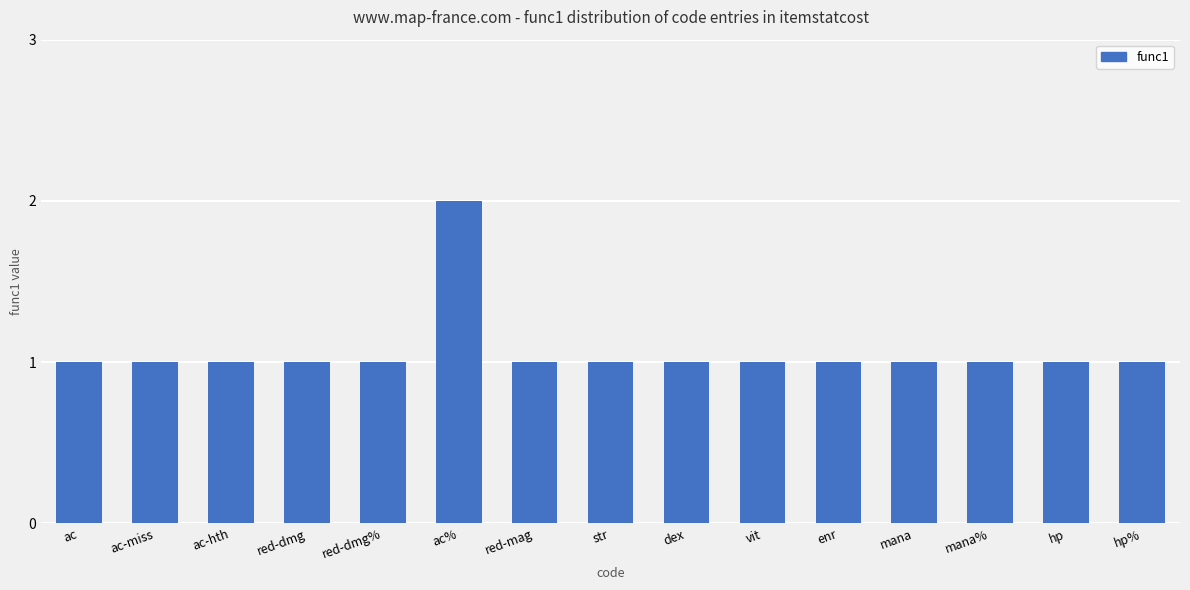

Reading left to right, list all the values displayed in this chart.

1	1	1	1	1	2	1	1	1	1	1	1	1	1	1